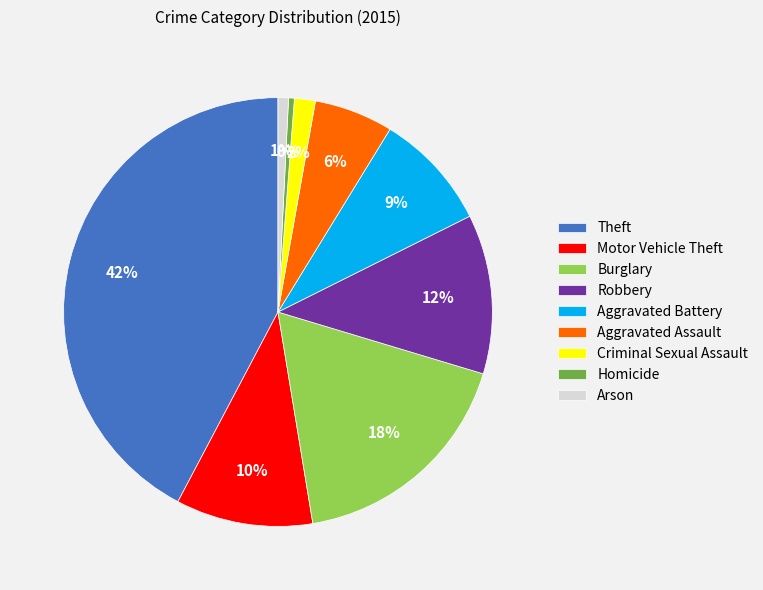

Is it true that Criminal Sexual Assault is 2% of the pie?

True